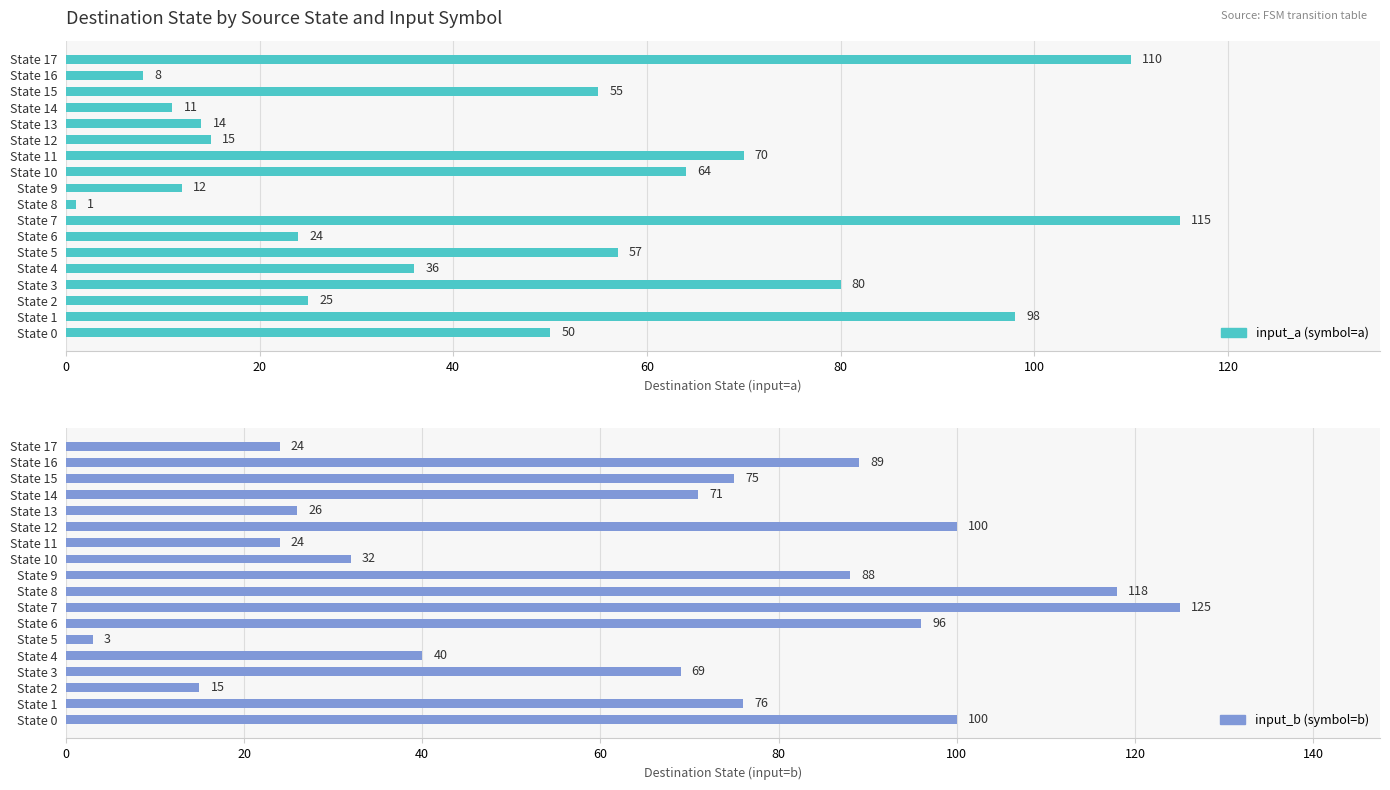

How many groups of bars are there?

18